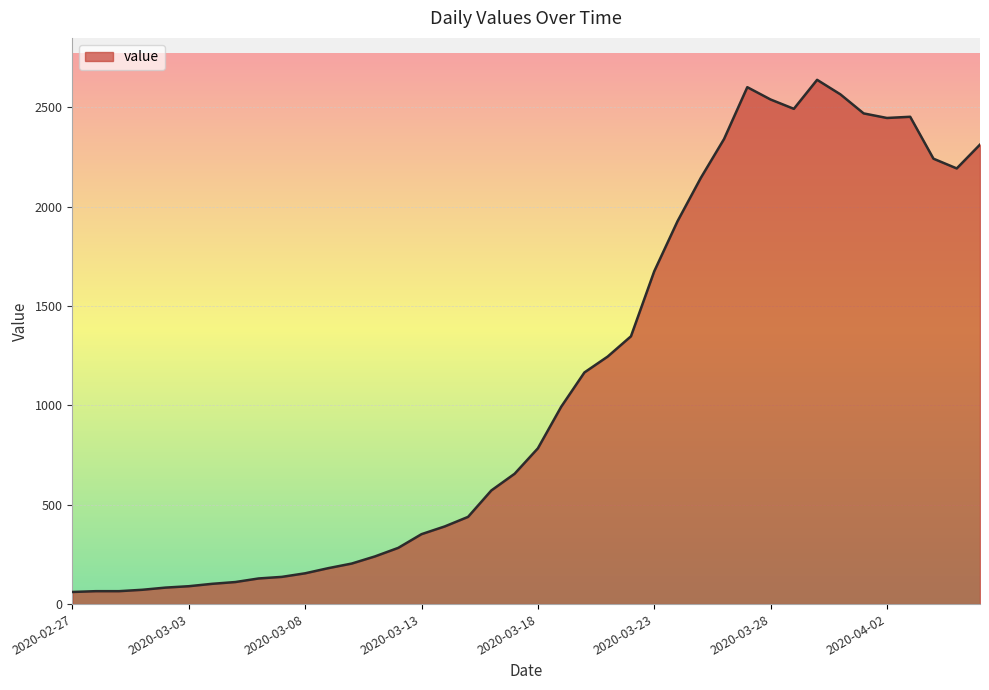

What is the greatest value displayed?

2639